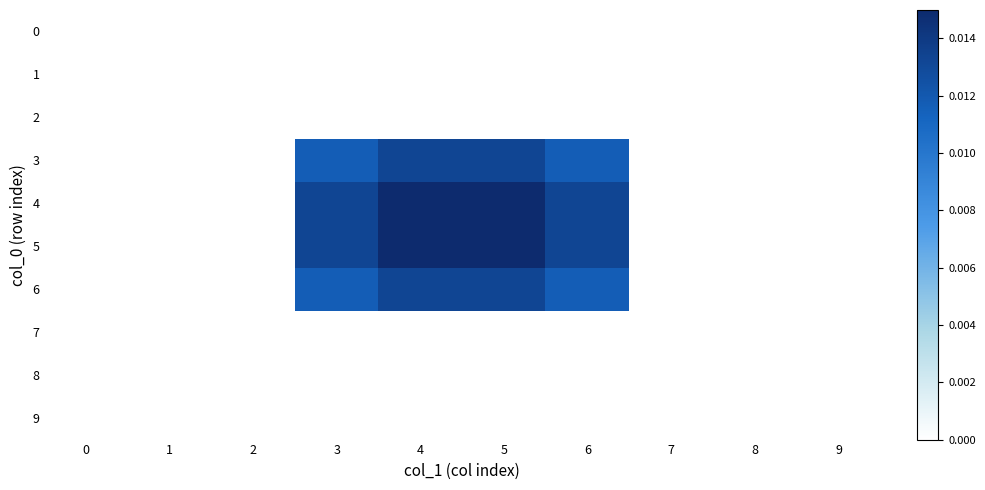

At how many categories does at least one series exceed 0?

6